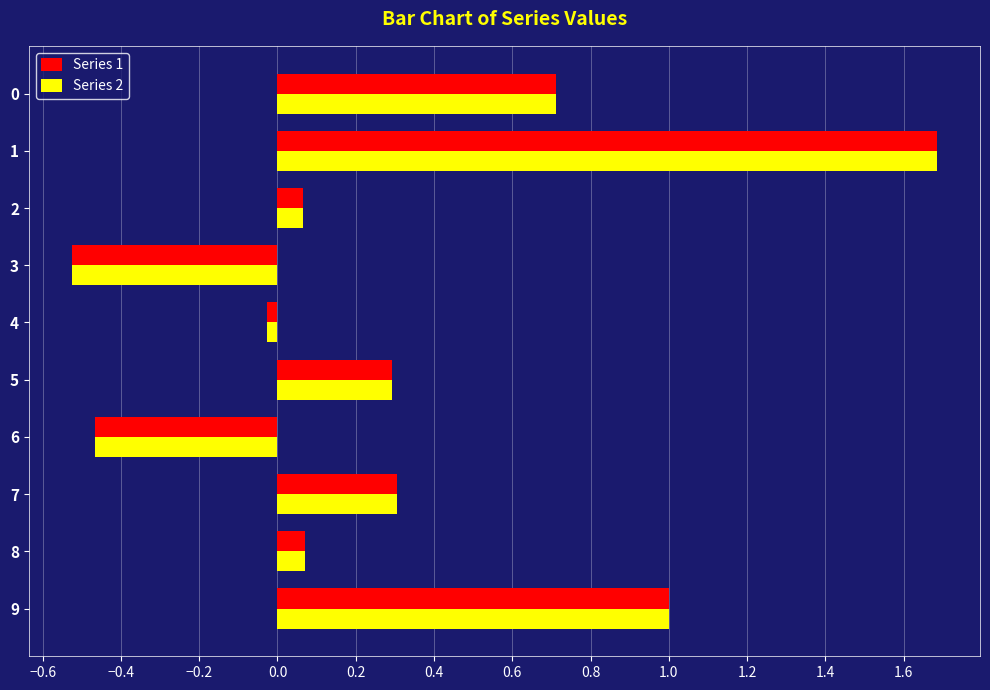

How many categories are shown in the chart?

10